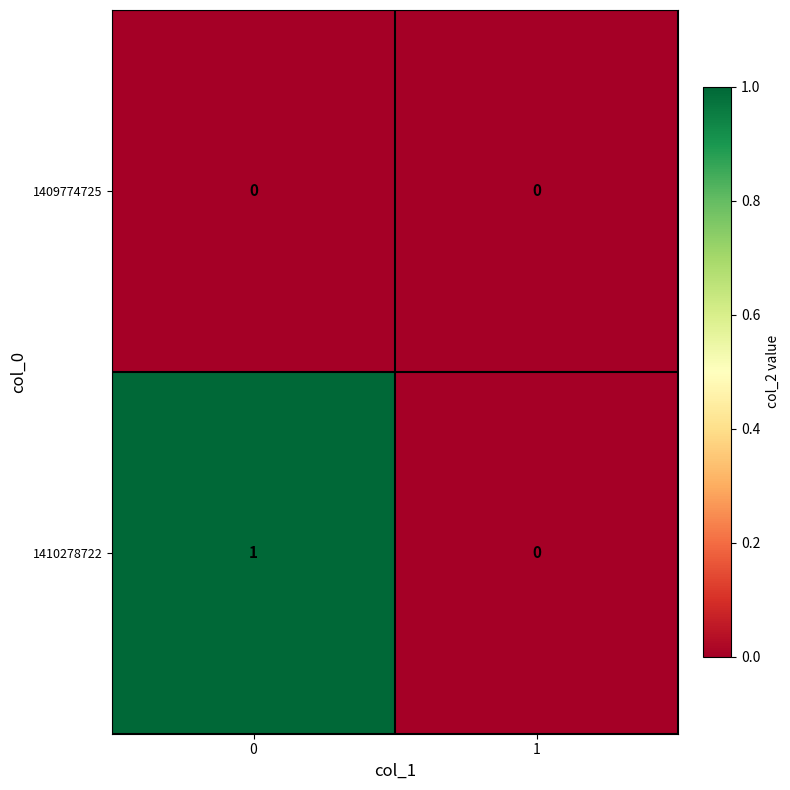

At 0, list the series in order from largest to smallest.

1410278722, 1409774725